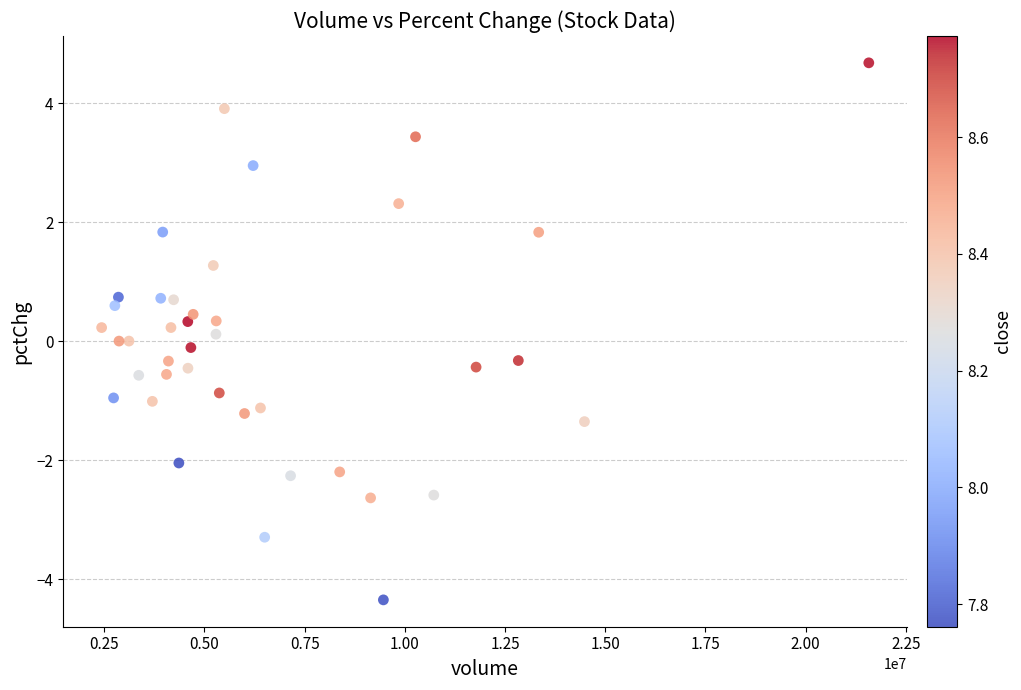

What is the range of Y values (max minus min)?

9.0